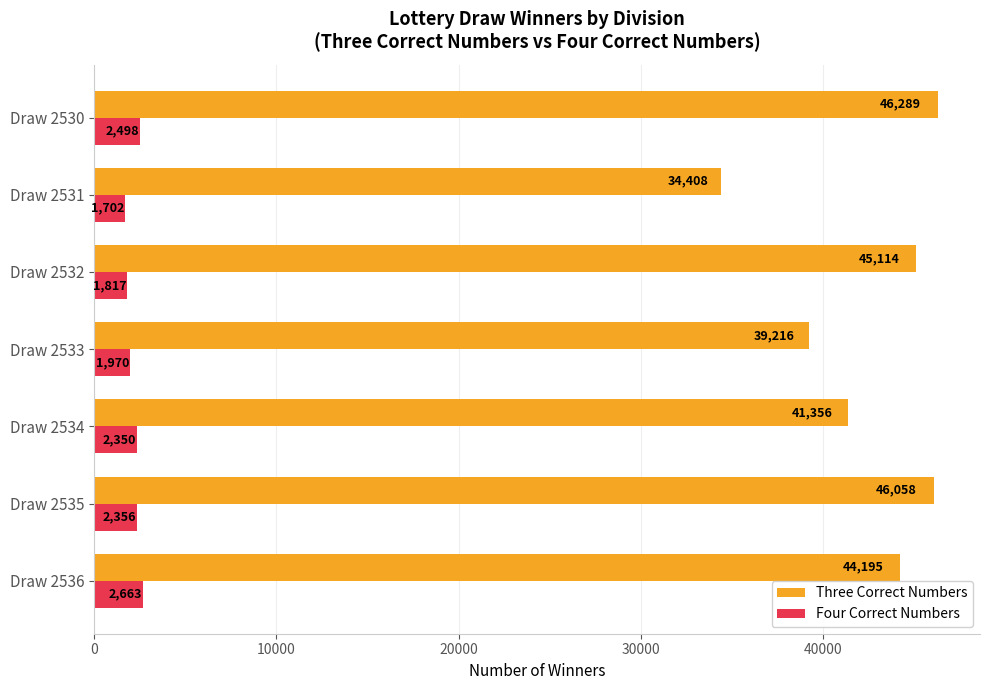

Which series has the widest spread of values?

Three Correct Numbers